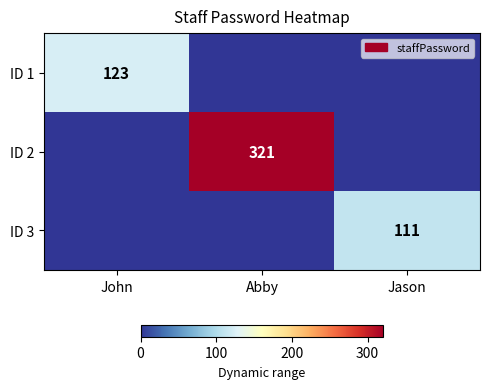

Which series has the largest range (max minus min)?

ID 2